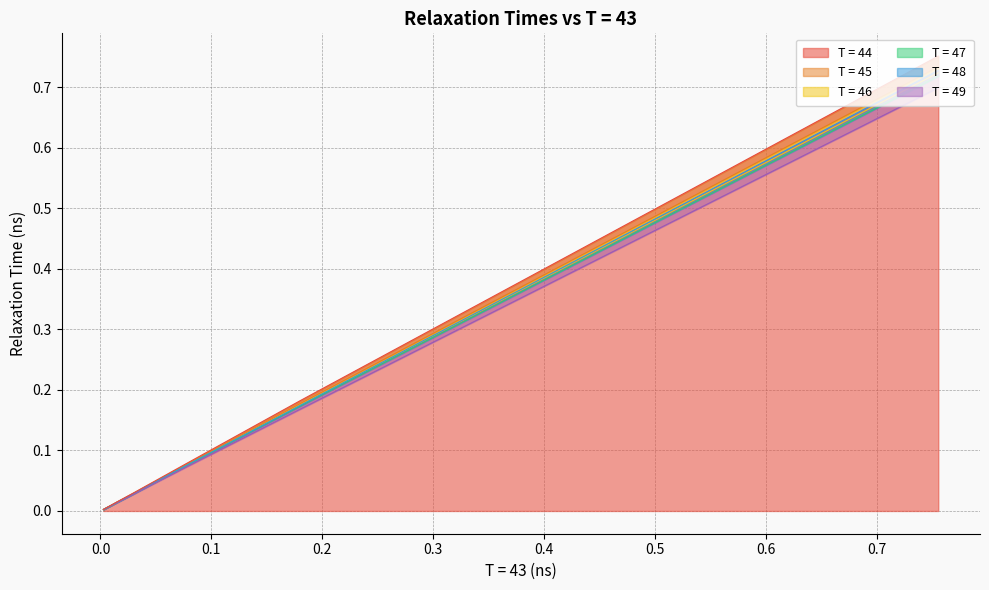

True or false: T = 47 and T = 44 cross at least once.

False